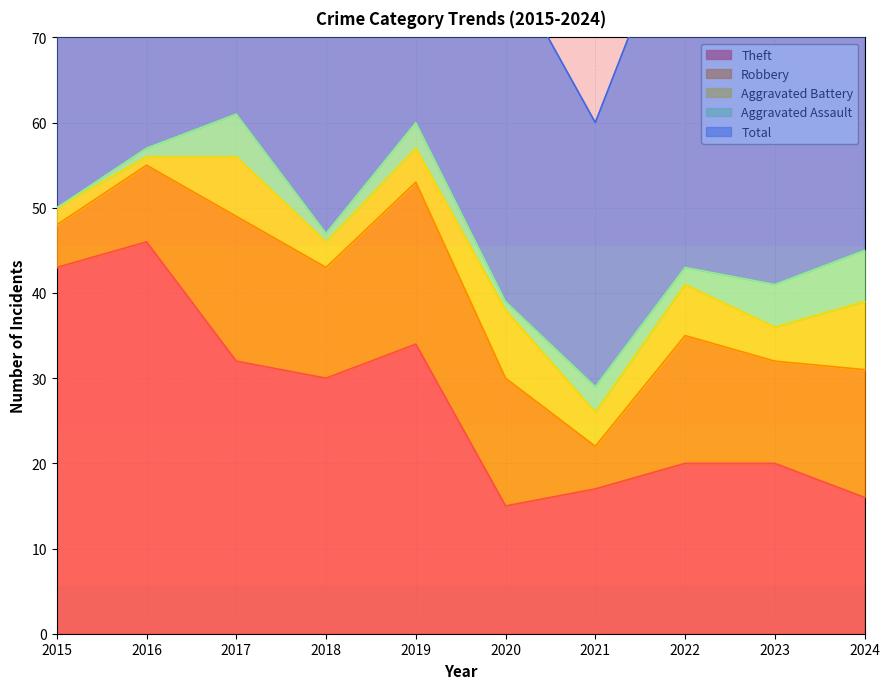

At 2022, list the series in order from largest to smallest.

Total, Theft, Robbery, Aggravated Battery, Aggravated Assault